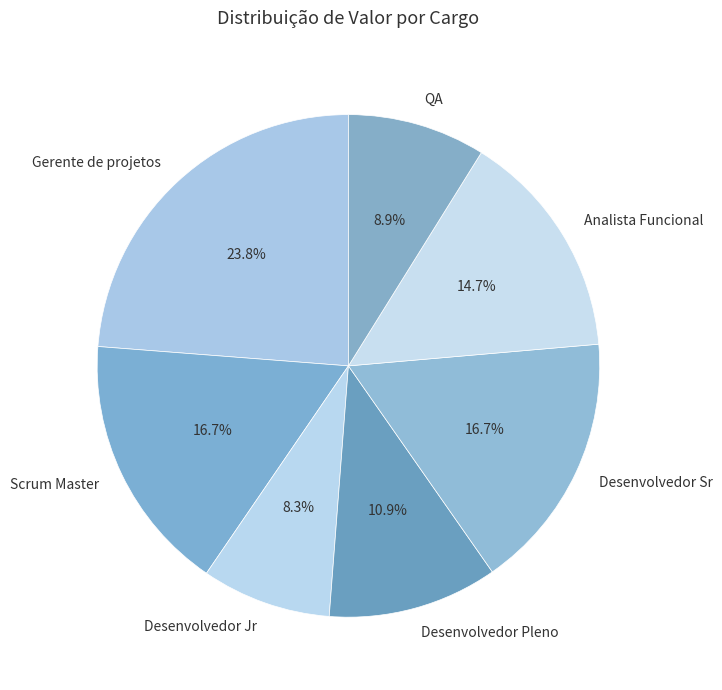

Is Scrum Master the majority of the pie?

No